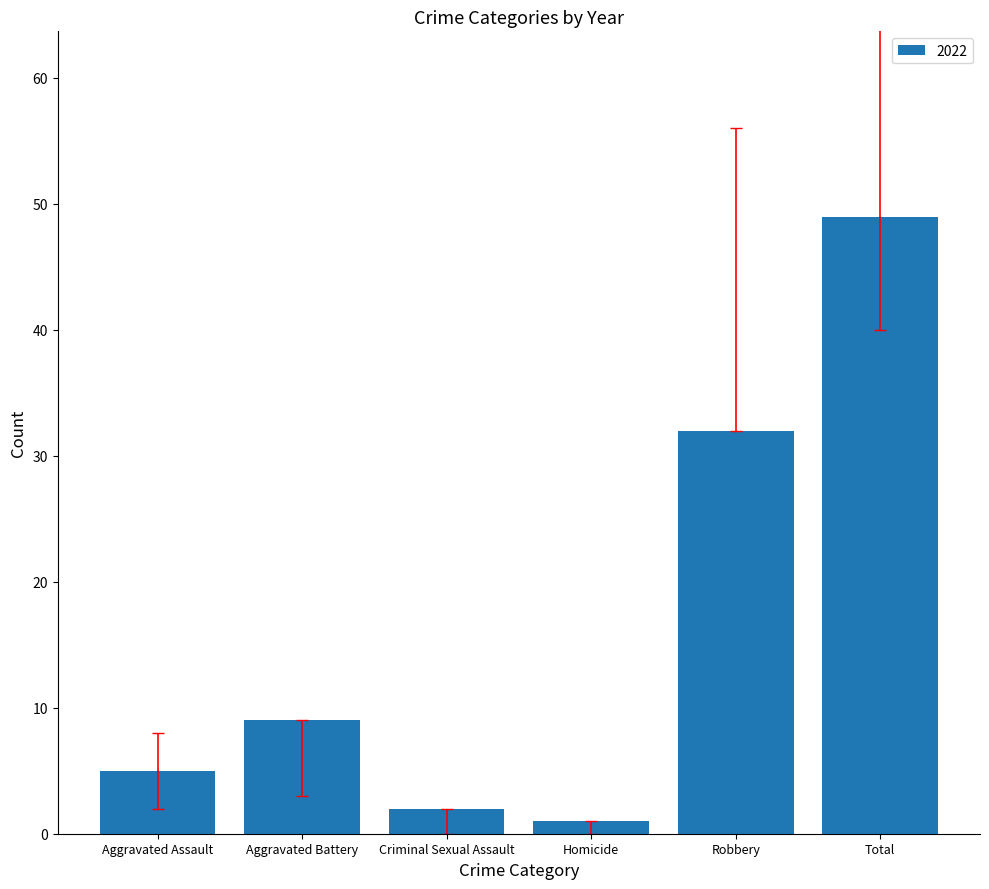

Reading right to left, transcribe all the data shown in this chart.

49	32	1	2	9	5